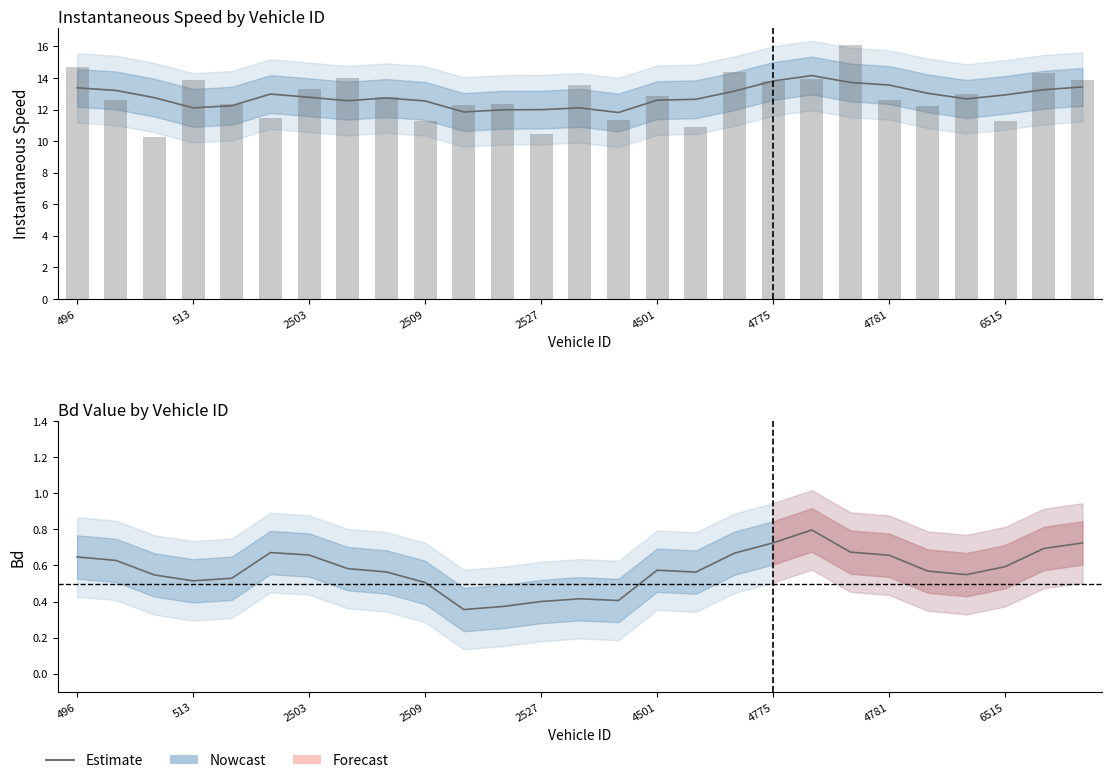

Rank the categories by value from highest to lowest.

19, 18, 26, 25, 20, 4501, 17, 4775, 21, 496, 513, 24, 4781, 15, 22, 6515, 16, 23, 2503, 2527, 2509, 9, 13, 14, 12, 11, 10